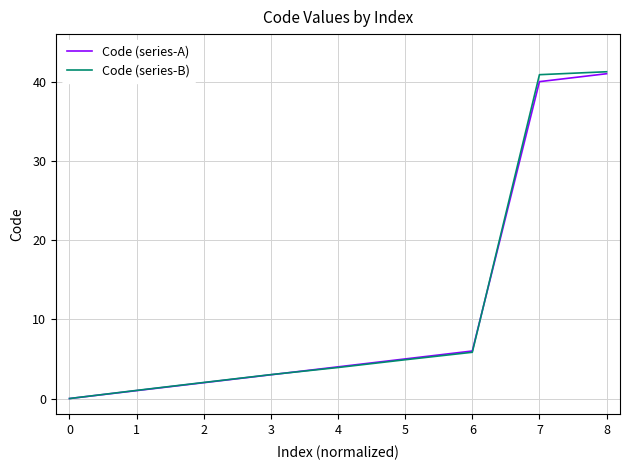

List the labels in order of Code (series-A) value, smallest first.

0, 1, 2, 3, 4, 5, 6, 7, 8